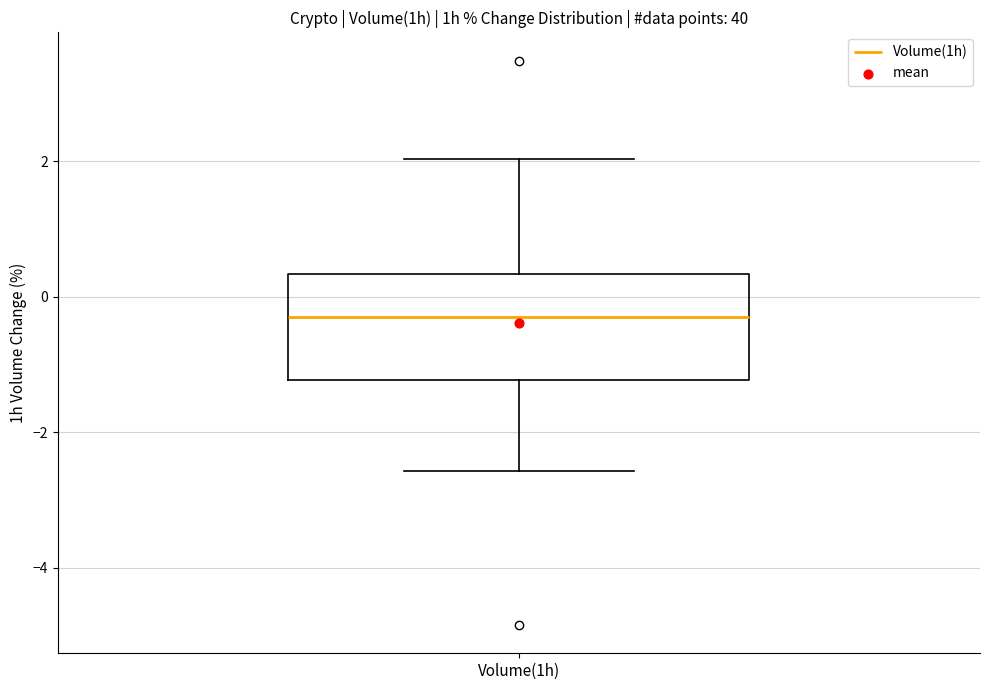

Transcribe this box plot: give where the median line is, the range the box spans, and where the two whiskers end, as read against the y-axis. The values are not printed on the chart, so give them approximately, as read against the axis.

median -0.2, box -1.2 to 0.4, whiskers -2.6 to 2.0